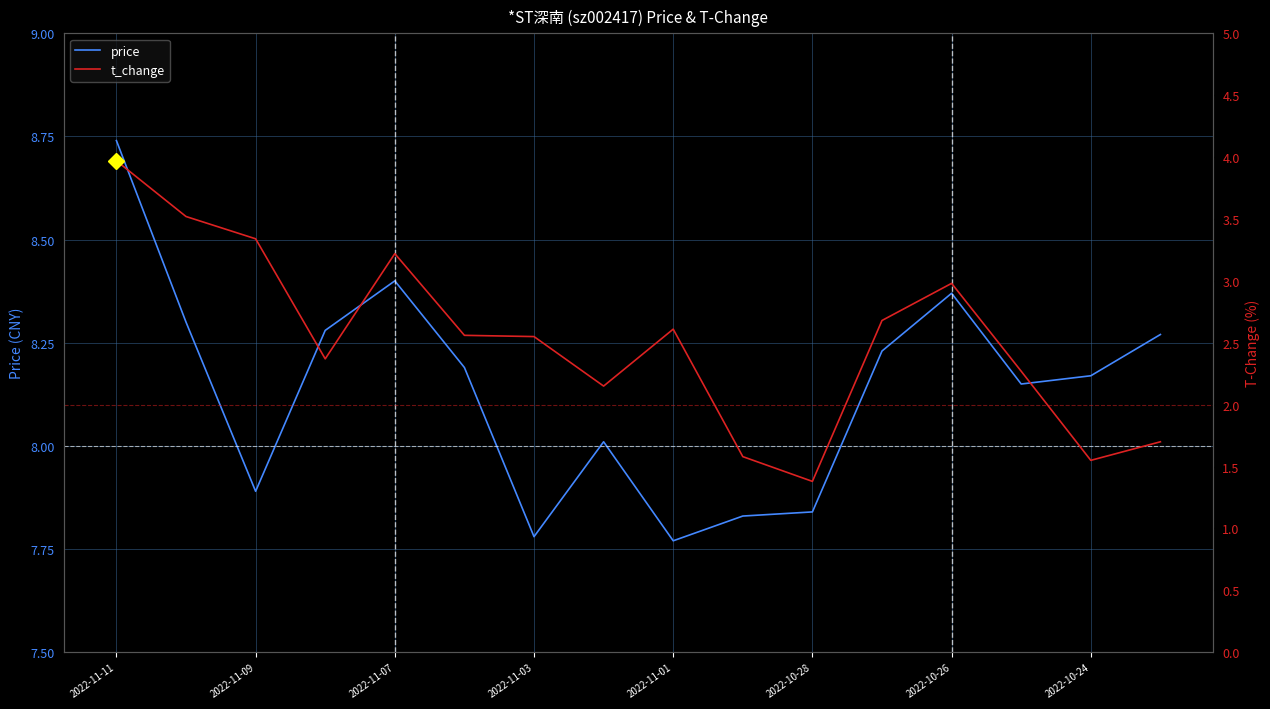

Does the chart display data point markers on the line(s)?

No